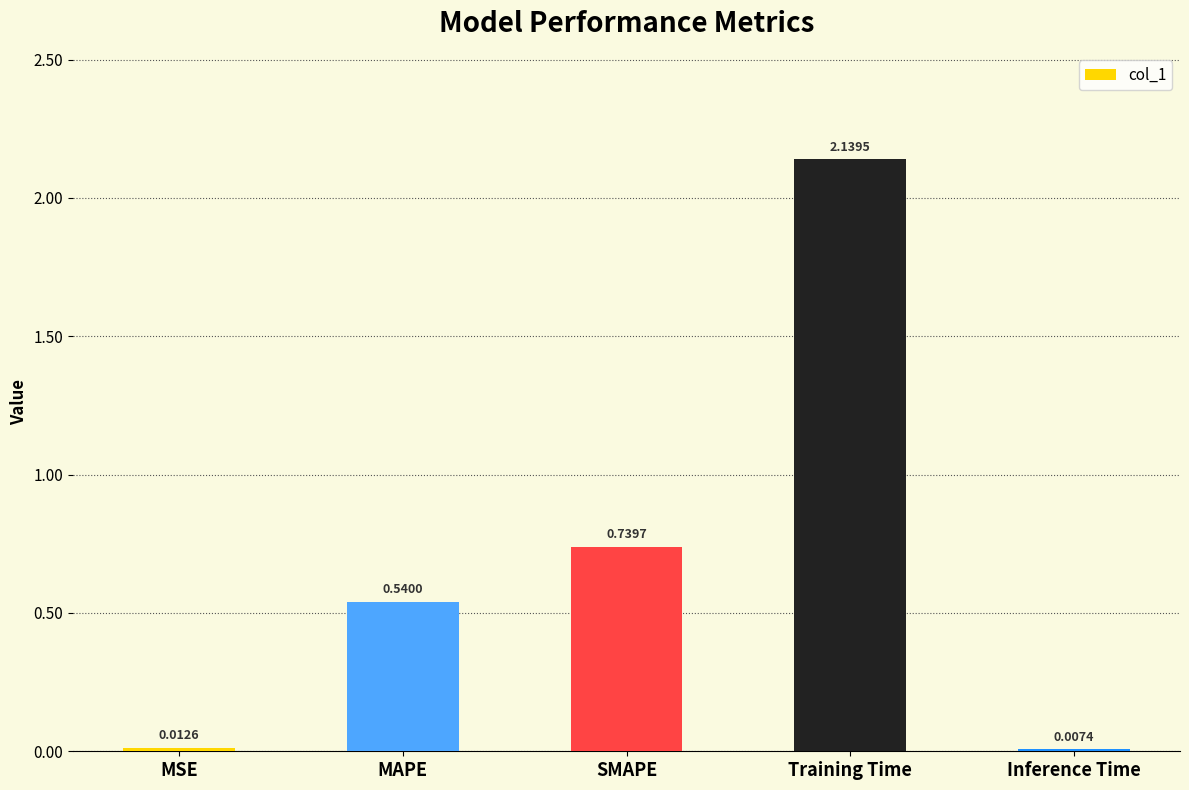

Between Training Time and MAPE, which is larger?

Training Time